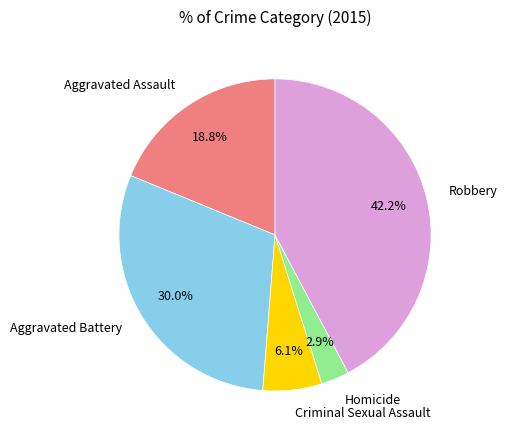

To the nearest percent, what is the combined percentage of Homicide and Aggravated Assault?

22%